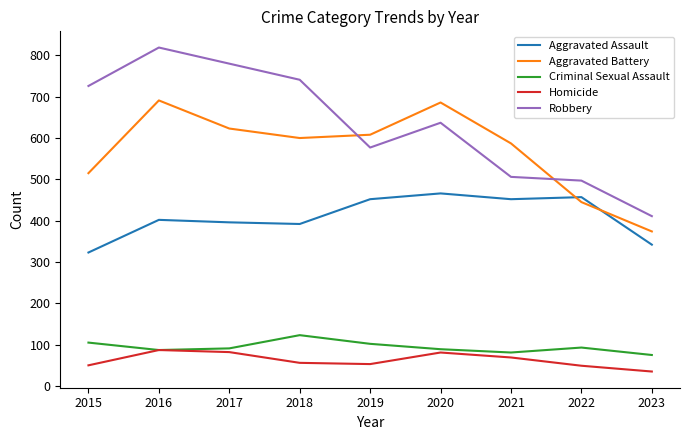

What is the spread (max minus min) of values at 2018?

685